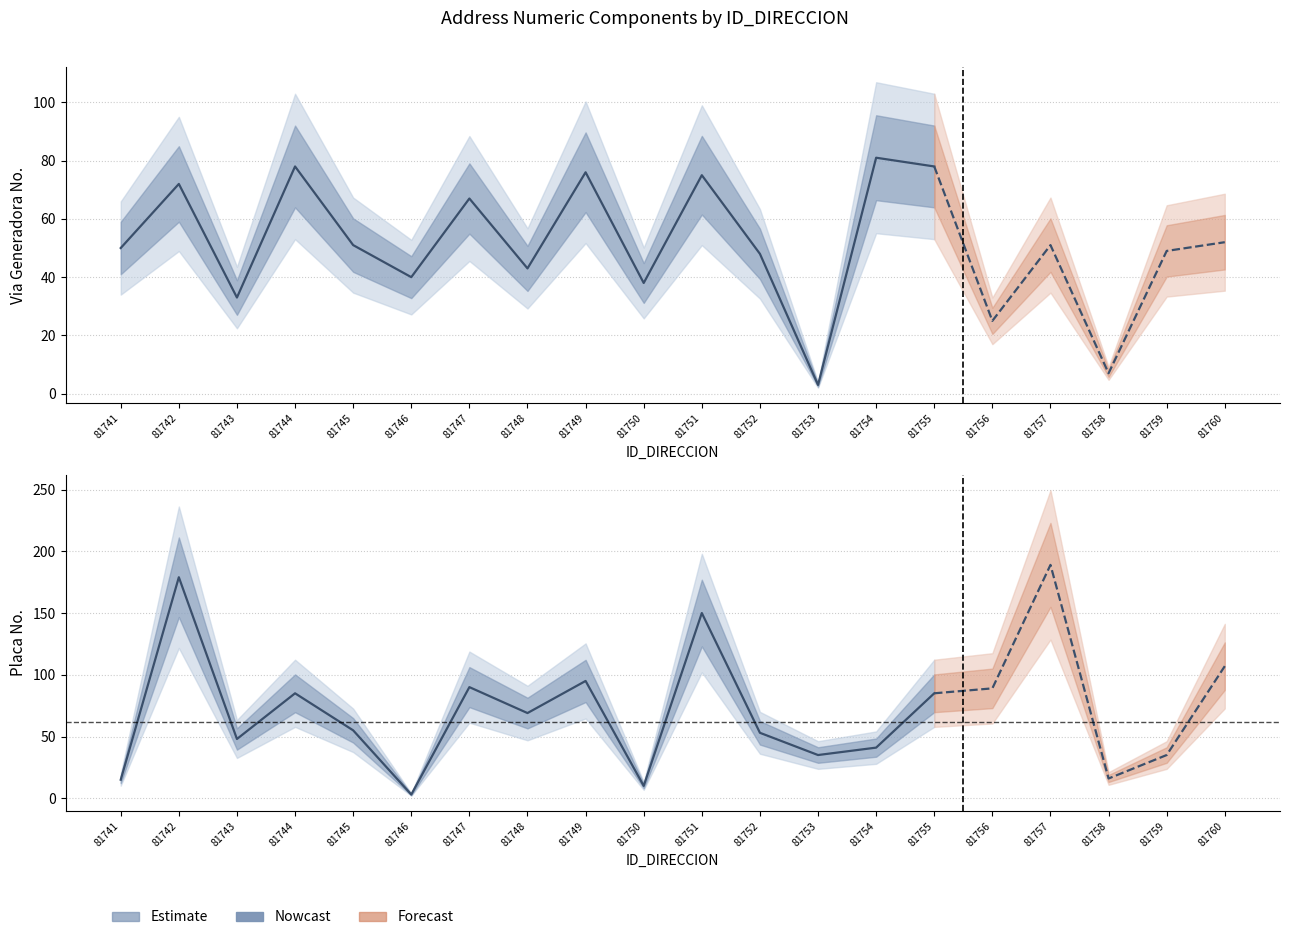

At which category does the chart reach its minimum across all series?

81753